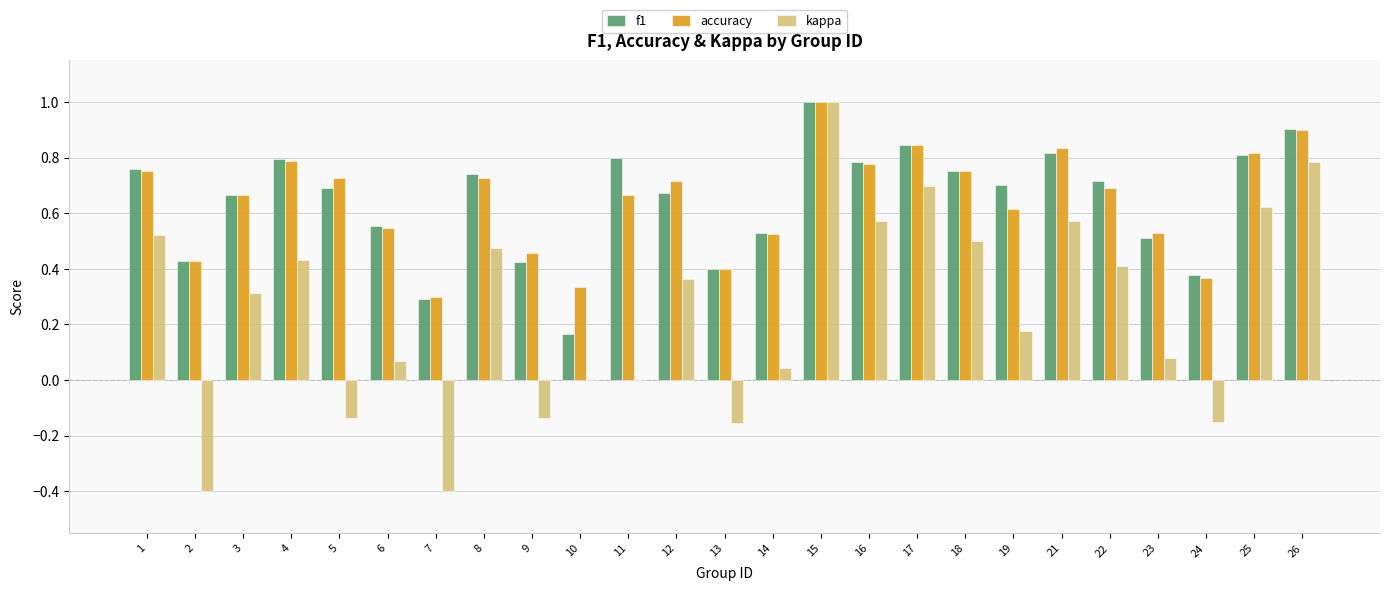

True or false: kappa has a value of 0.5 at 18.

True